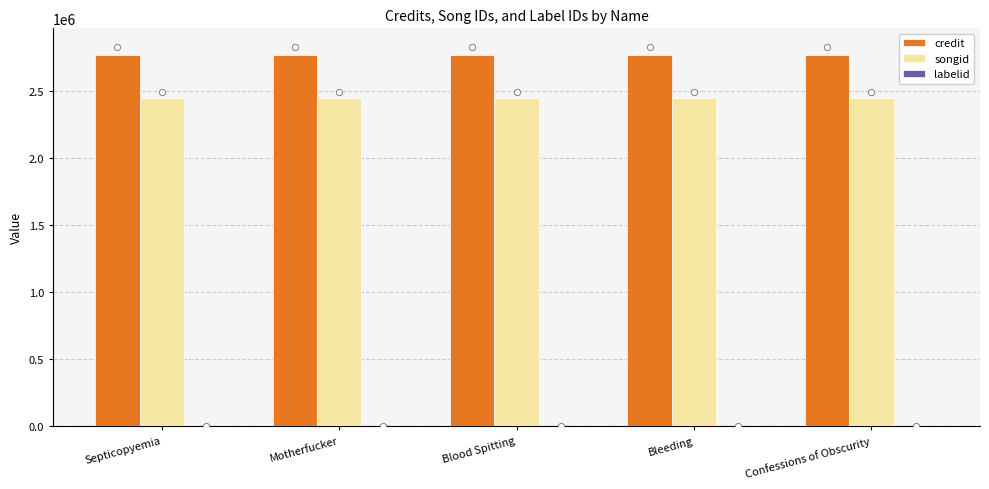

Which series reaches the minimum Y coordinate?

labelid